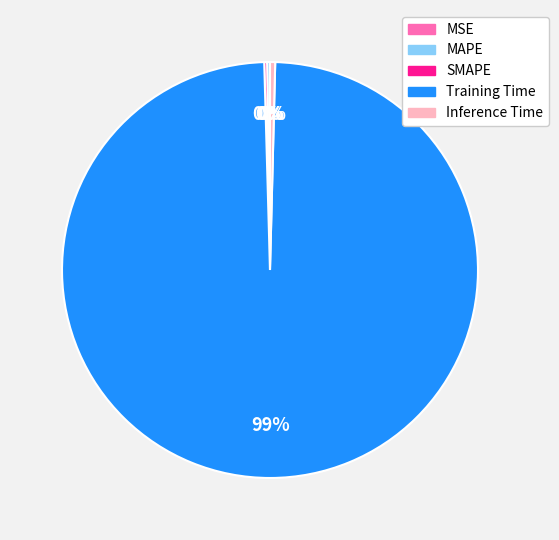

What is the largest slice in the pie chart?

Training Time